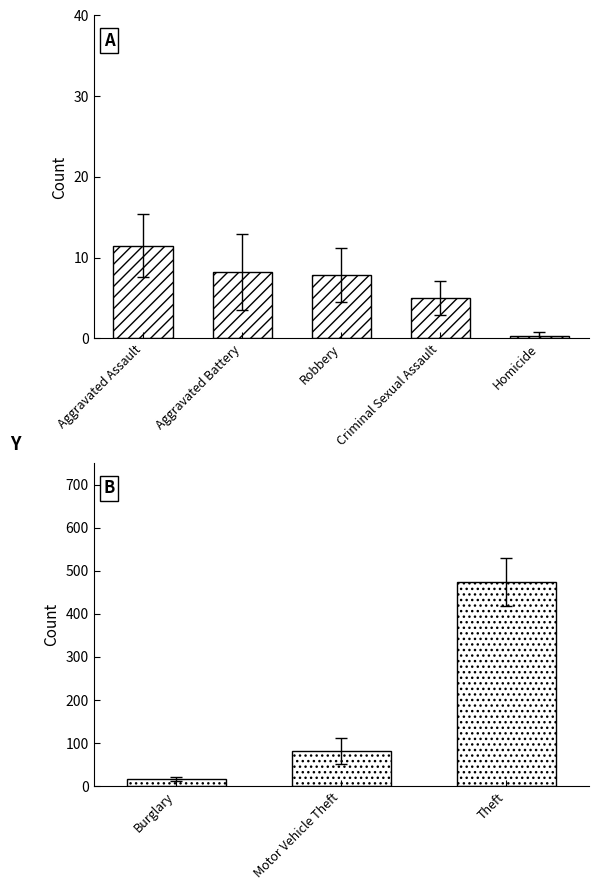

Which category has the lowest value across all series?

Homicide